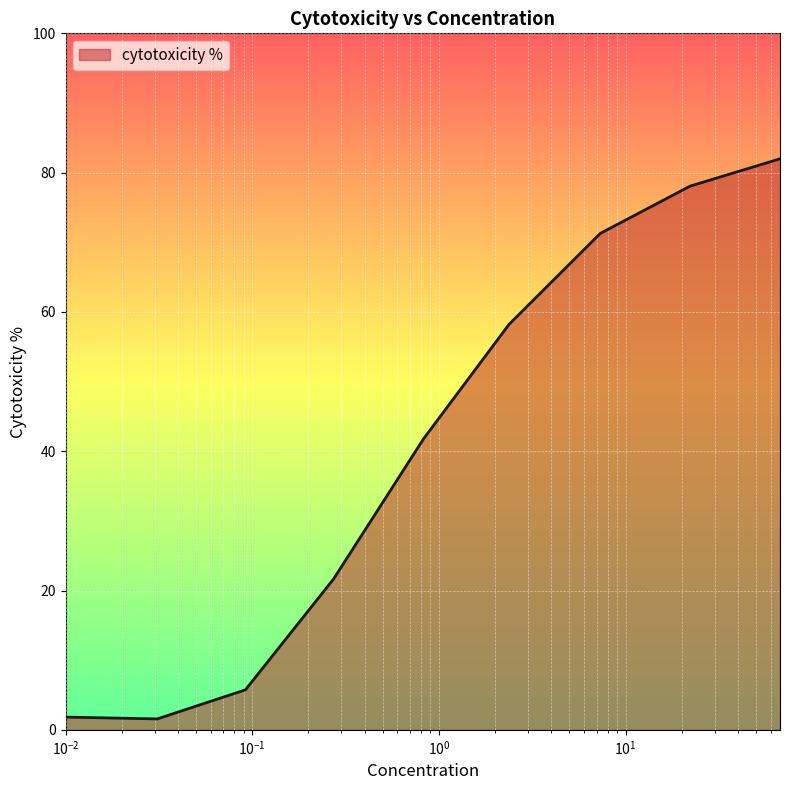

What is the maximum value shown in the chart?

82.0